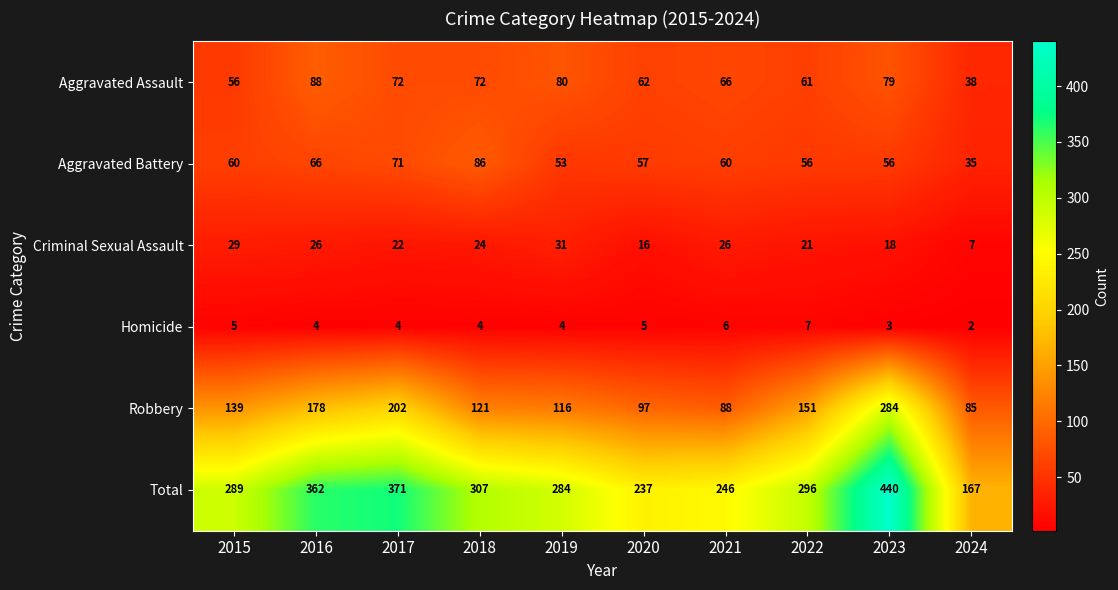

What value does the Aggravated Battery series have at 2019?

53